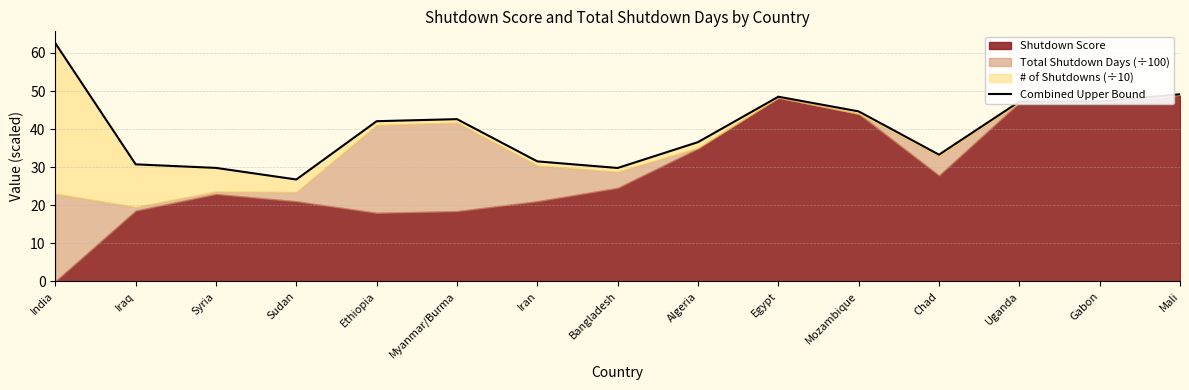

How many interior local valleys (lower than both neighbors) does the data have?

3